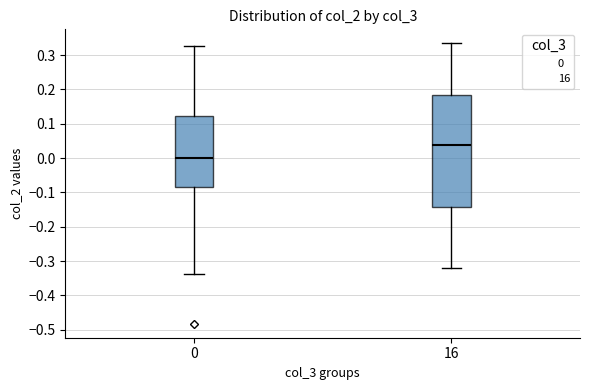

Which box's median line is the highest?

16